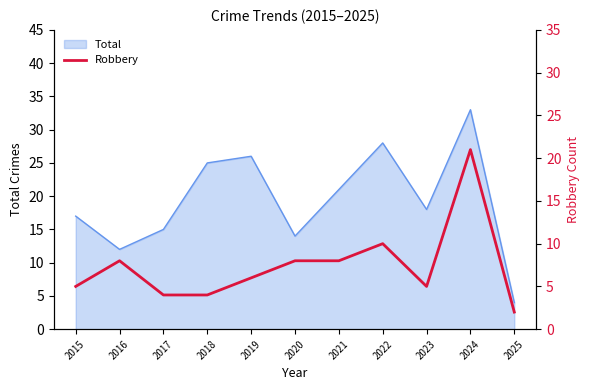

Does the chart display data point markers on the line(s)?

No